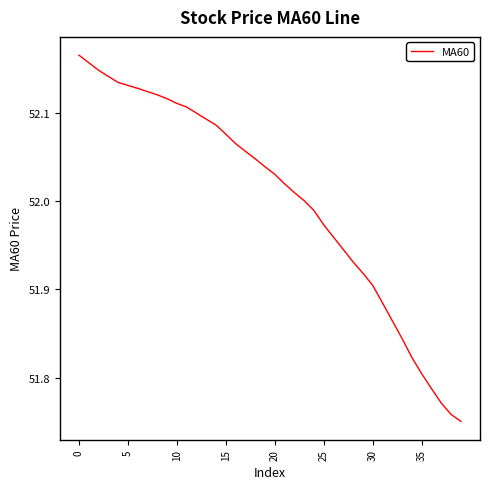

True or false: there are more than 2 points higher than both neighbors.

False